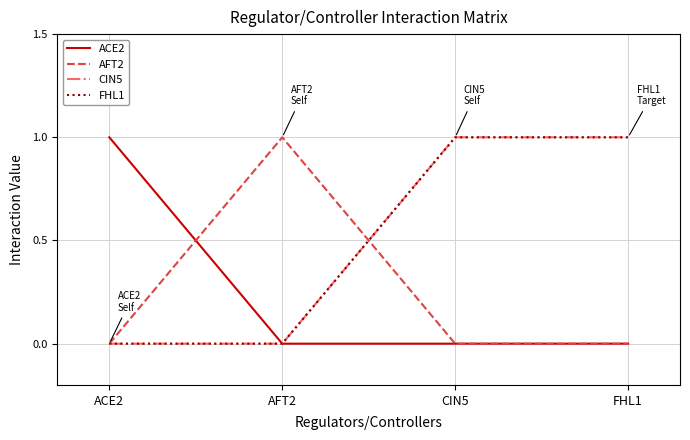

Does the chart have visible grid lines?

Yes